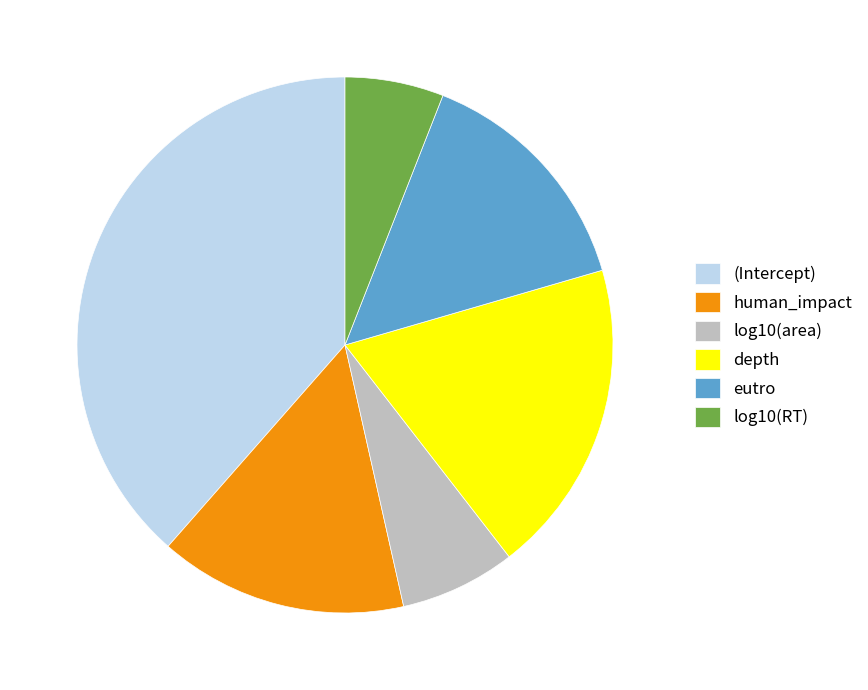

How many segments does this pie chart have?

6